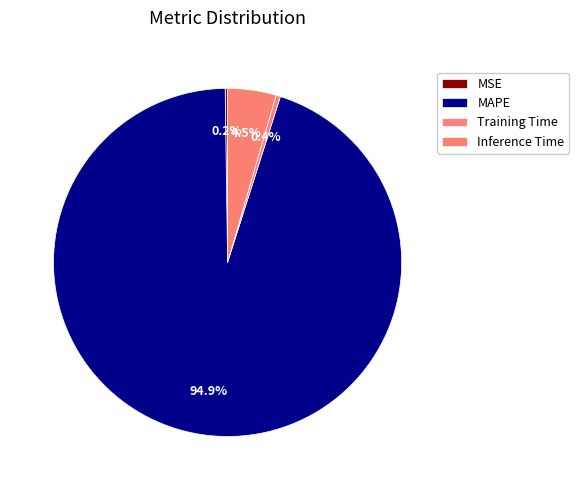

Does MSE account for over 50% of the chart?

No